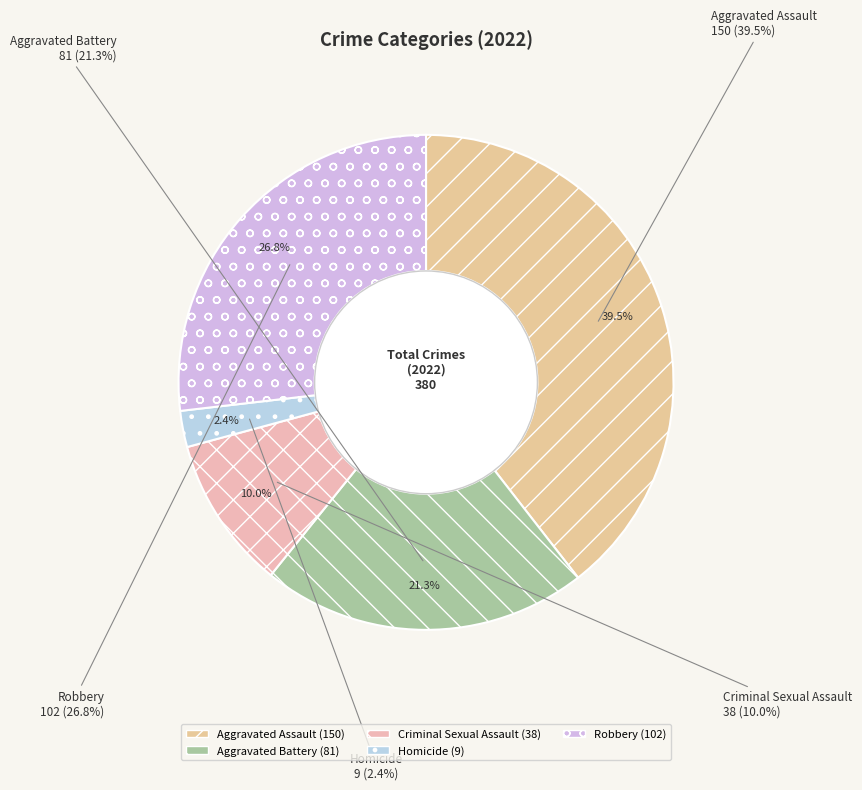

The Homicide slice represents 2% of the pie. True or false?

True